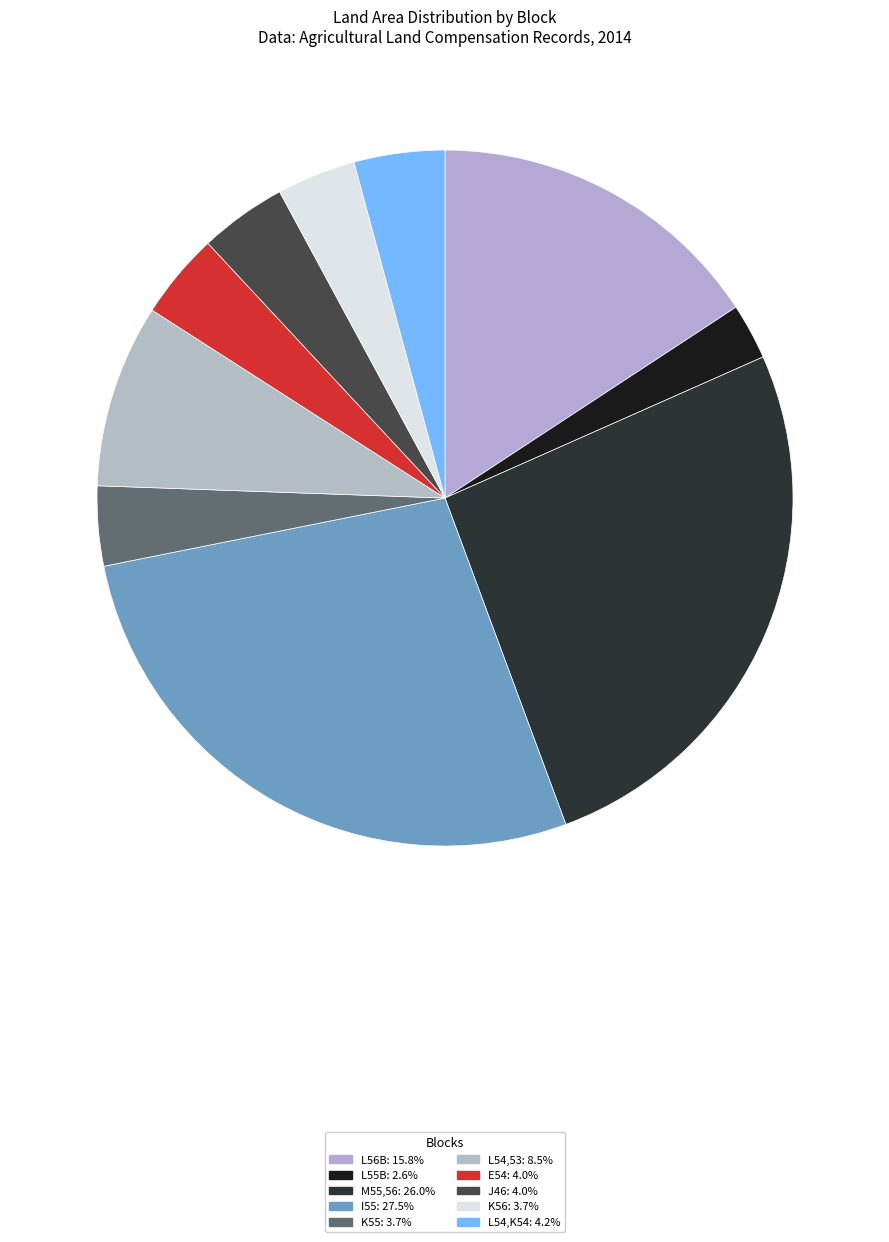

Which category has the smallest portion of the pie?

L55B